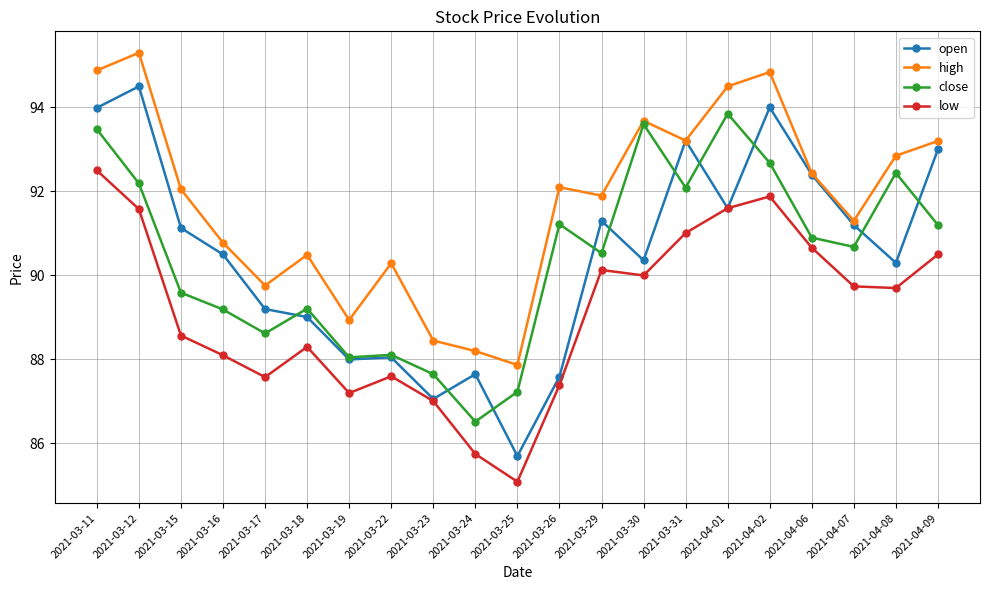

At which category is the sum across all series the highest?

2021-03-11